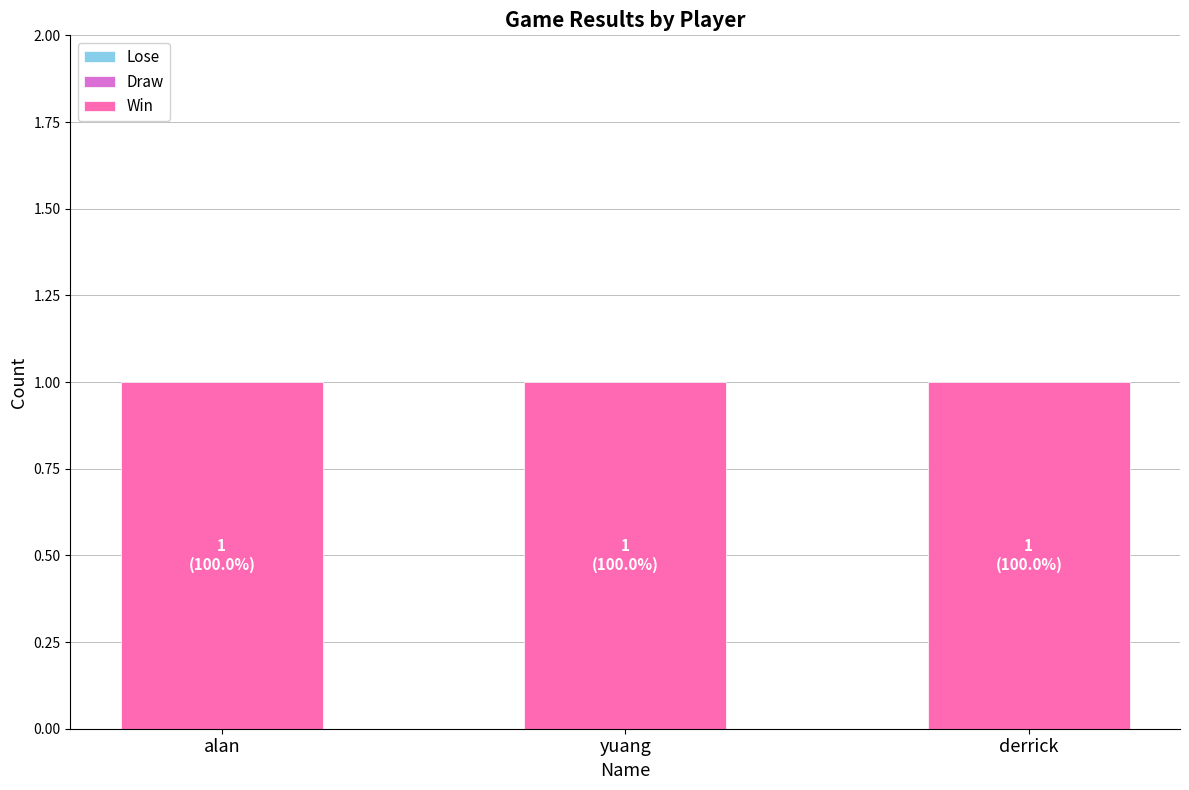

Which series has the widest spread of values?

Lose